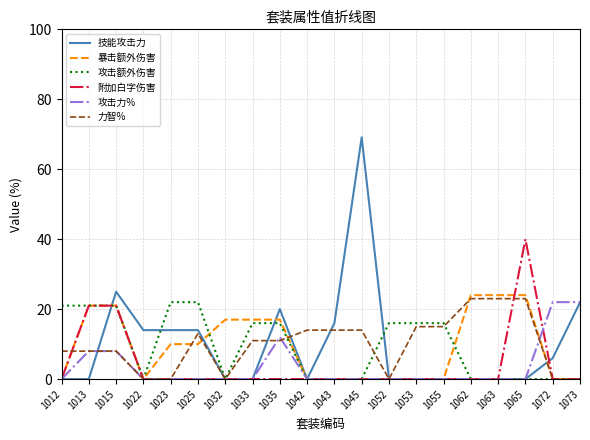

Which series ends up on top after the final intersection of 攻击力% and 附加白字伤害?

攻击力%